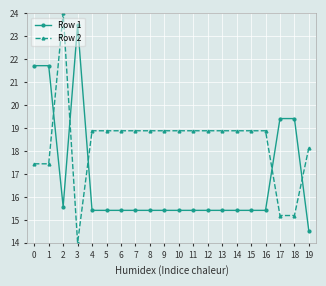

True or false: Row 2 has more than 0 interior local peaks.

True